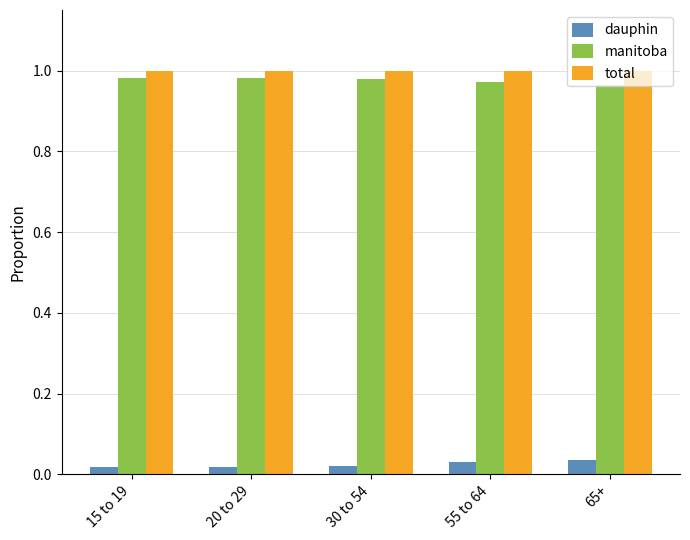

What are all the series names shown in the legend?

dauphin, manitoba, total